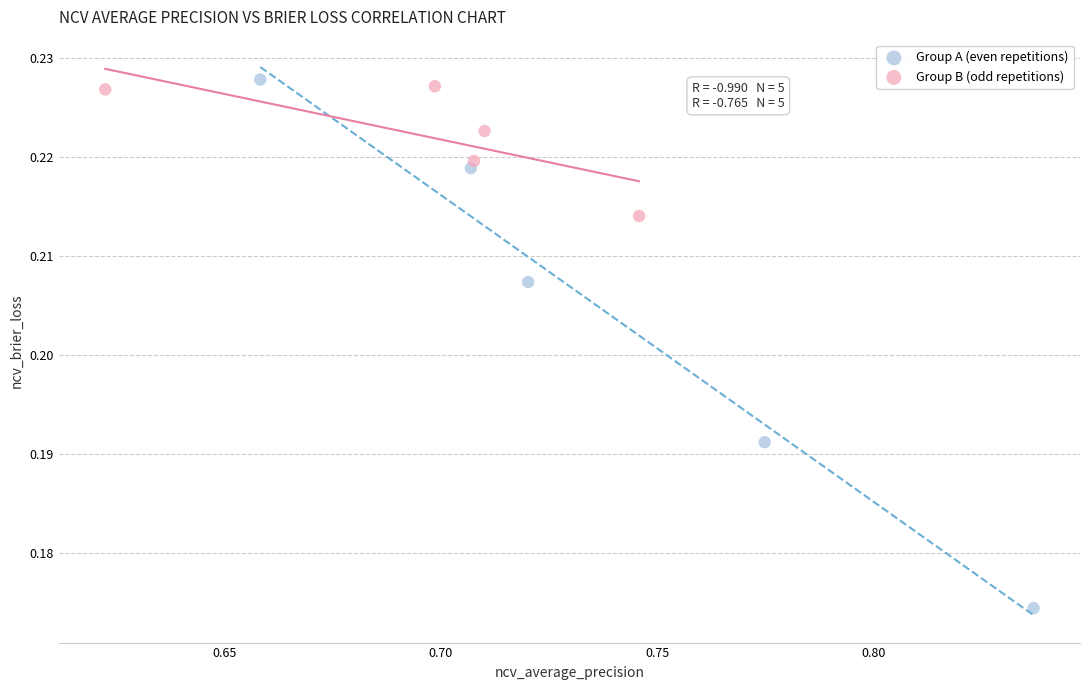

Which series contains the lowest Y value?

Group A (even repetitions)